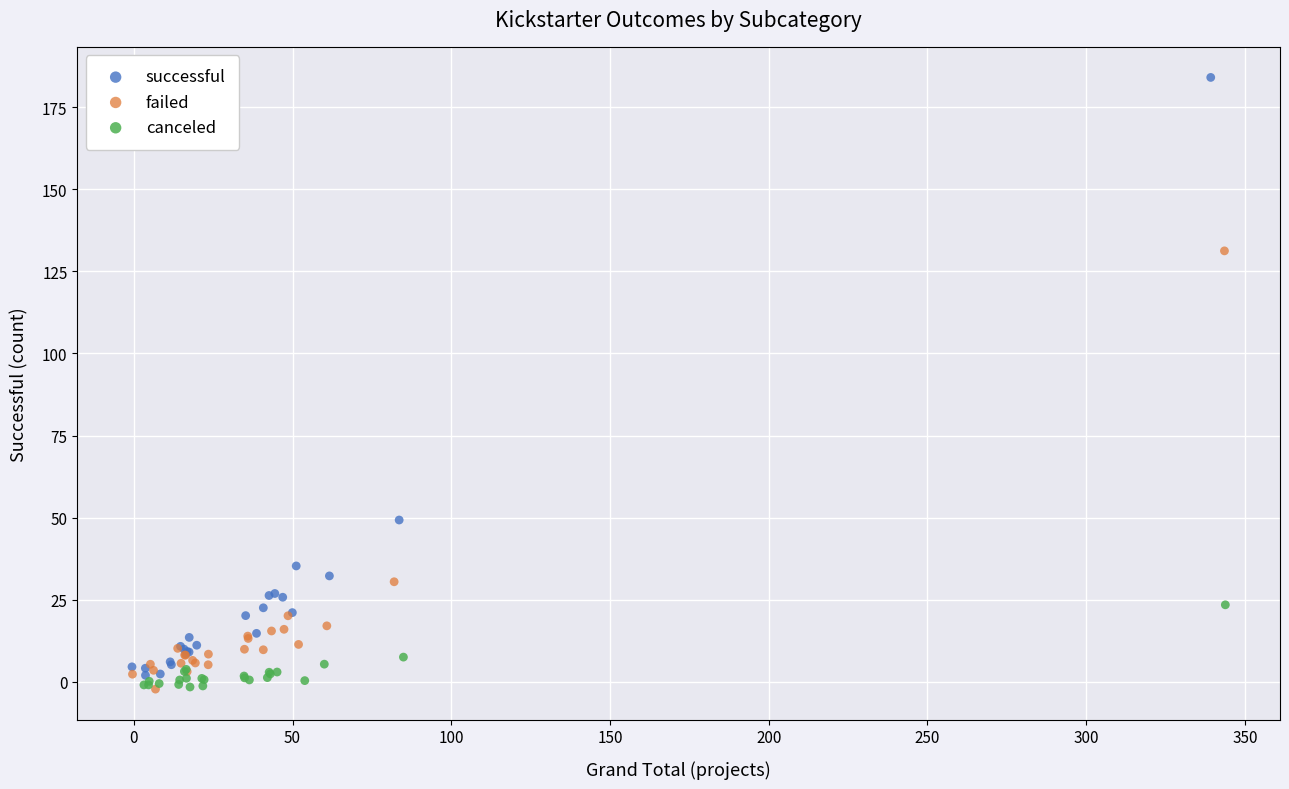

Which series has the largest Y range (max minus min)?

successful